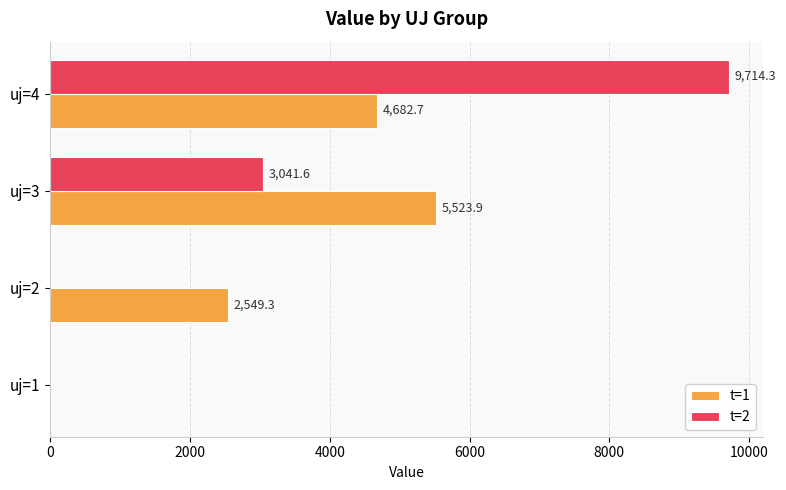

Is it true that t=1 equals -2011.8 at uj=1?

False